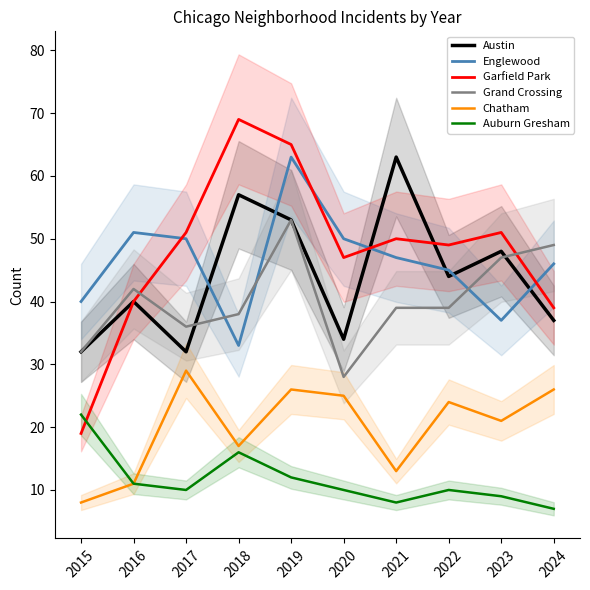

Which series has the widest spread of values?

Garfield Park